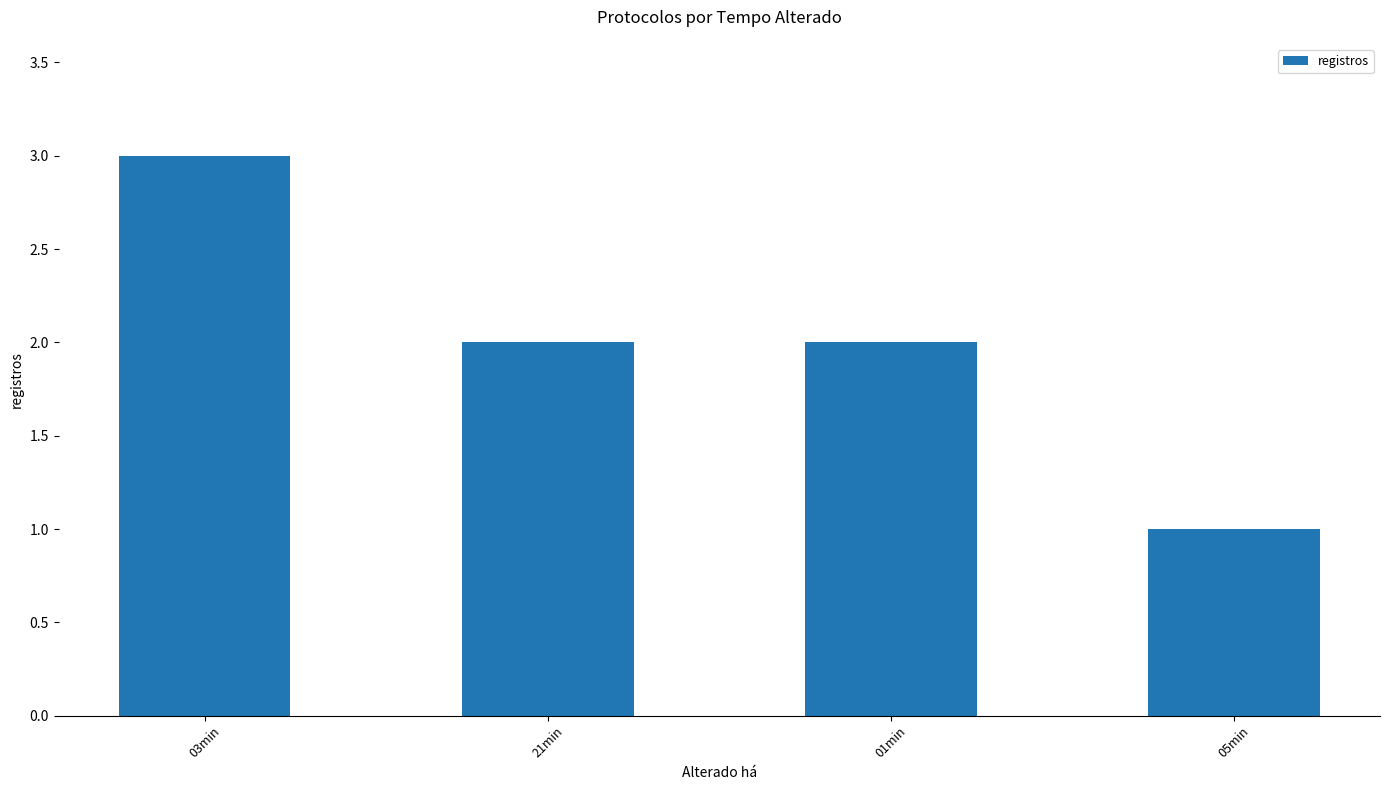

What is the value of the 4th bar from the left?

1